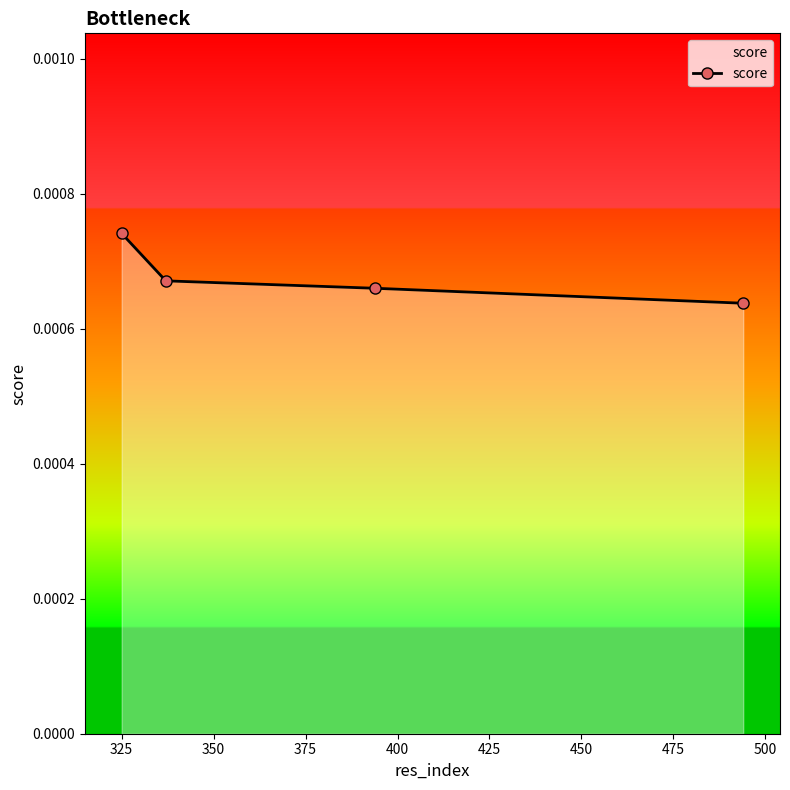

How many data points does each series have?

4